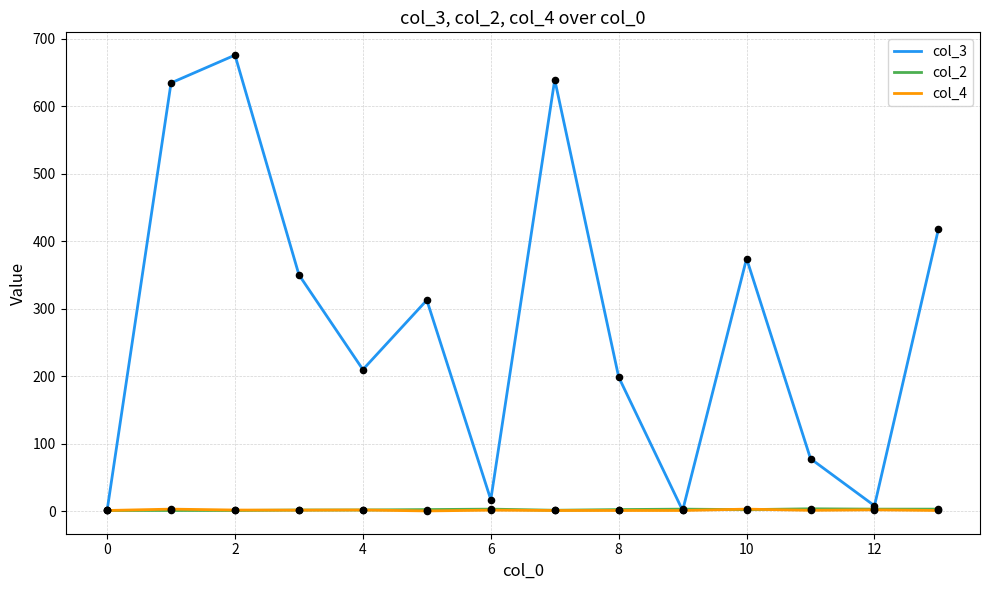

Which series has the widest spread of values?

col_3